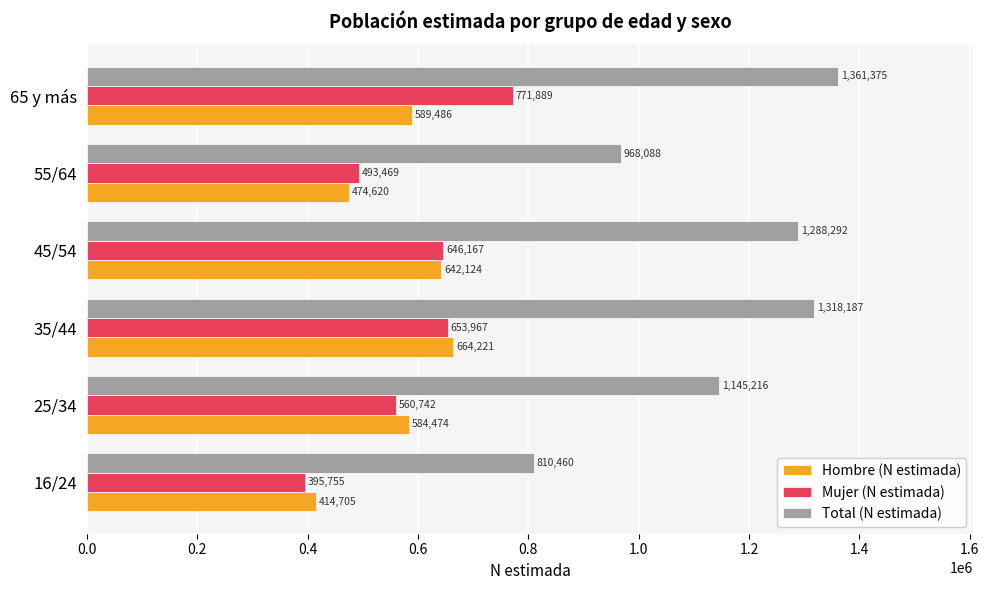

List the series in order of their peak value, highest first.

Total (N estimada), Mujer (N estimada), Hombre (N estimada)